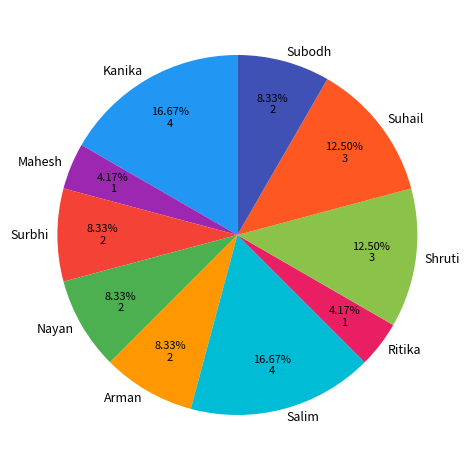

Is Kanika the majority of the pie?

No